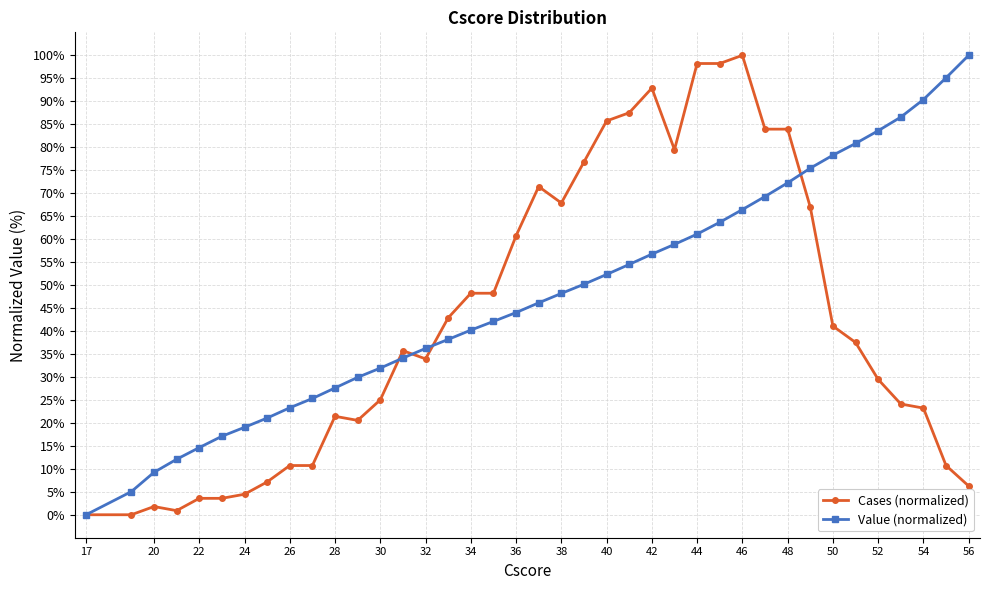

How many series are shown in this chart?

2